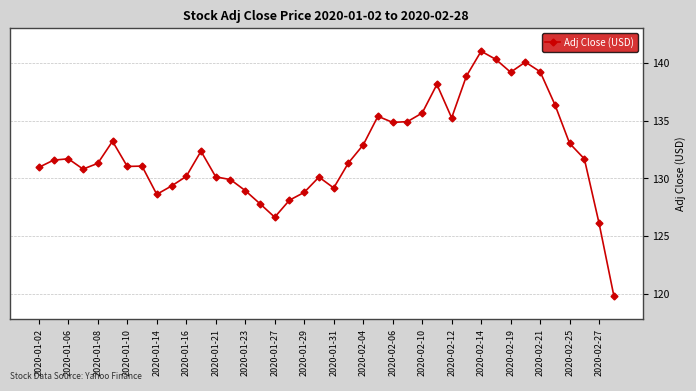

What is the difference between the second highest and minimum values?

20.5